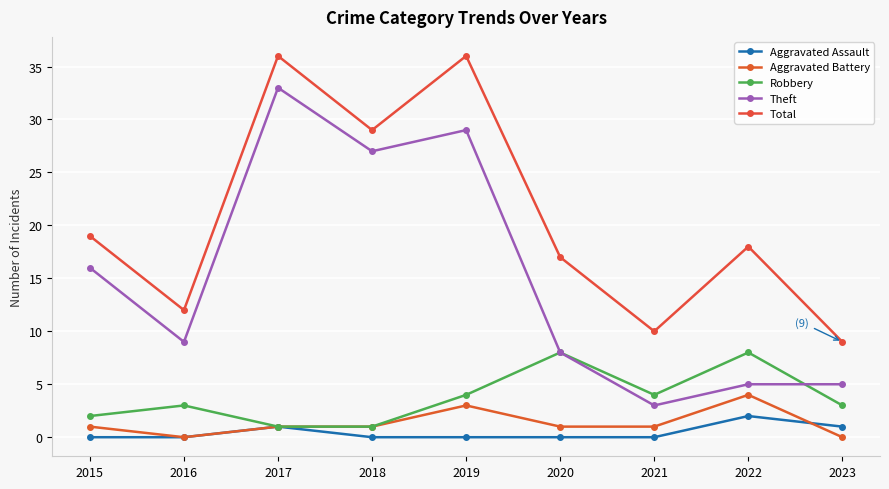

What is the value of the Theft point at the 3rd from the left?

33